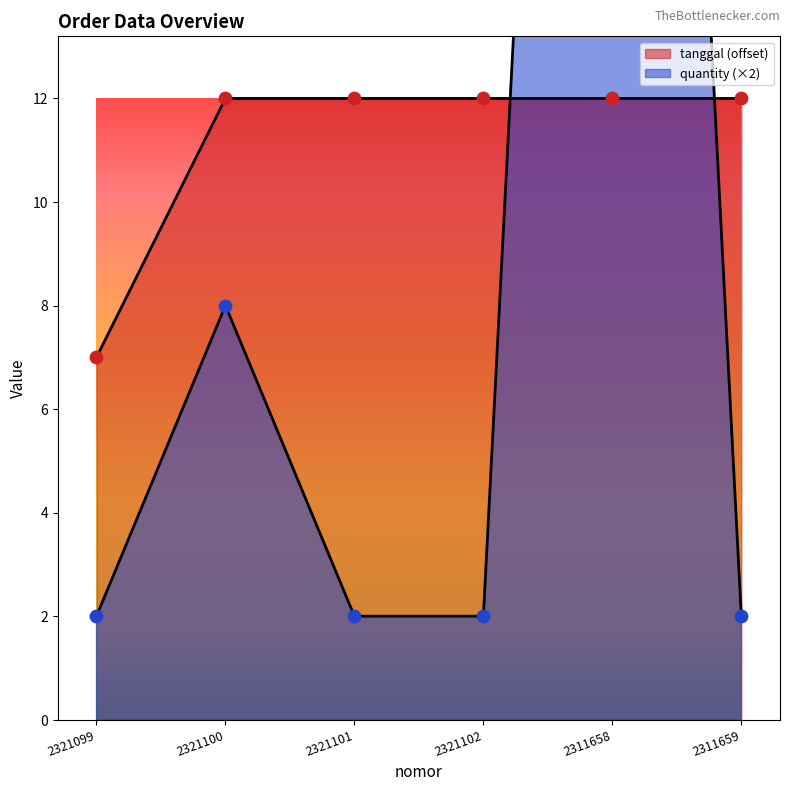

What is the total value across all series at 2321100?

20